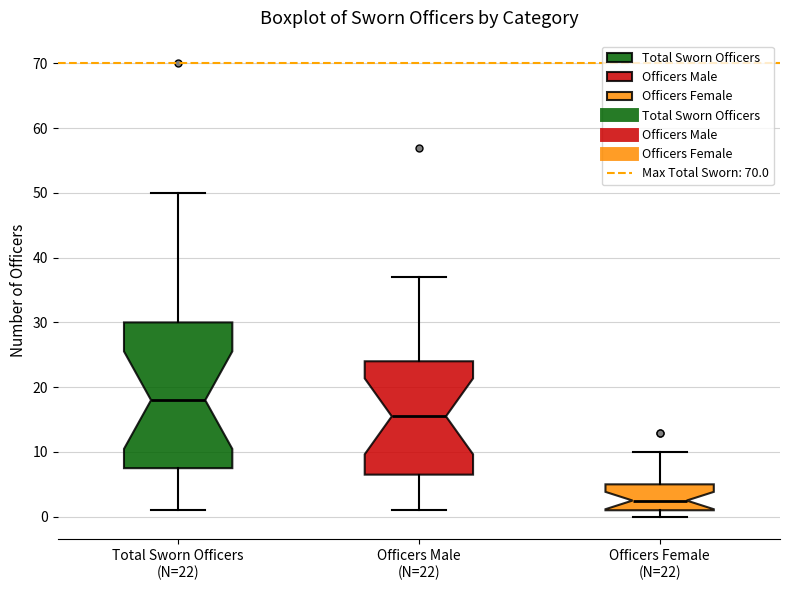

Where is the upper edge of the box for Officers Male (N=22) on the y-axis? The values are not printed on the chart, so give them approximately, as read against the axis.

24